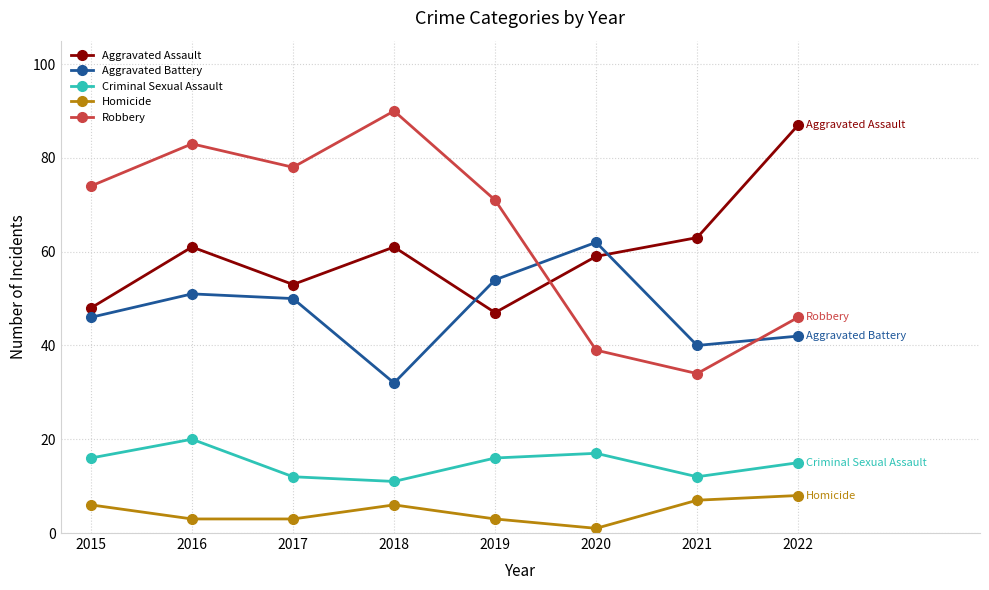

The Aggravated Battery series shows 12 at 2022. True or false?

False